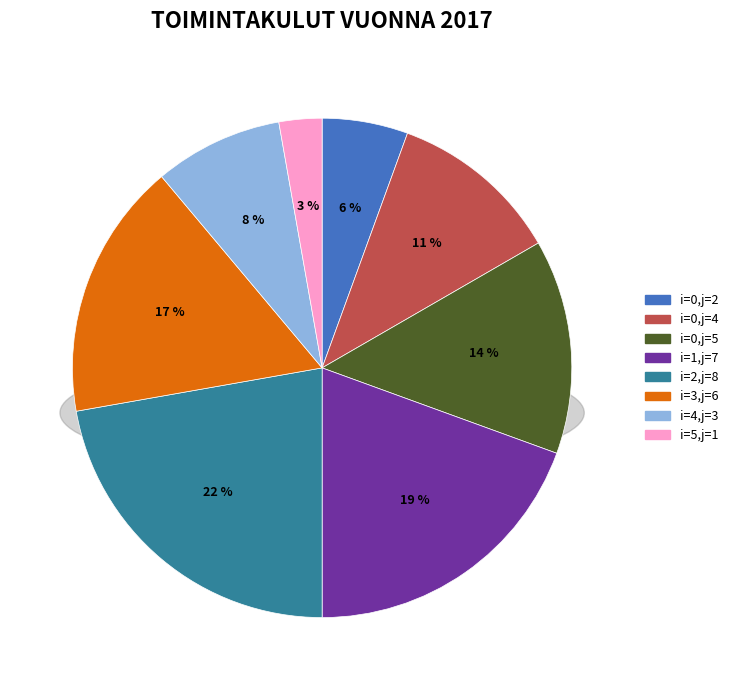

To the nearest percent, what portion does 5 (j=1) represent?

3%